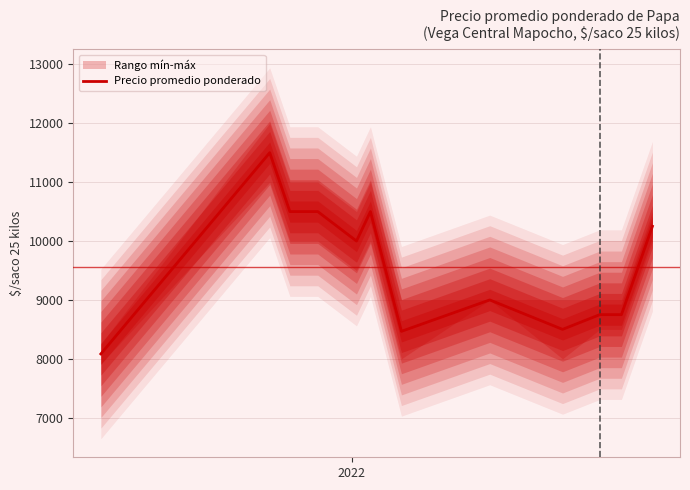

True or false: the data shows 3148.7 at 8.

False